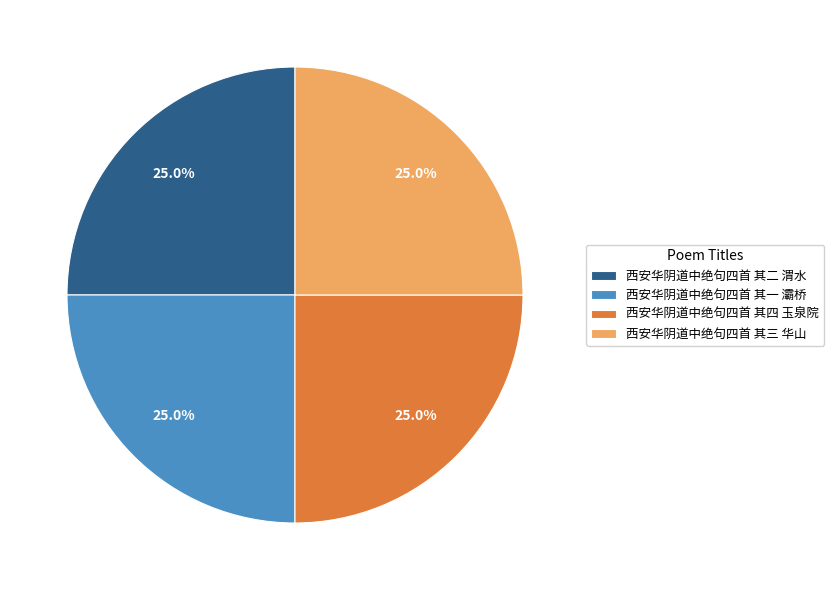

How many segments does this pie chart have?

4